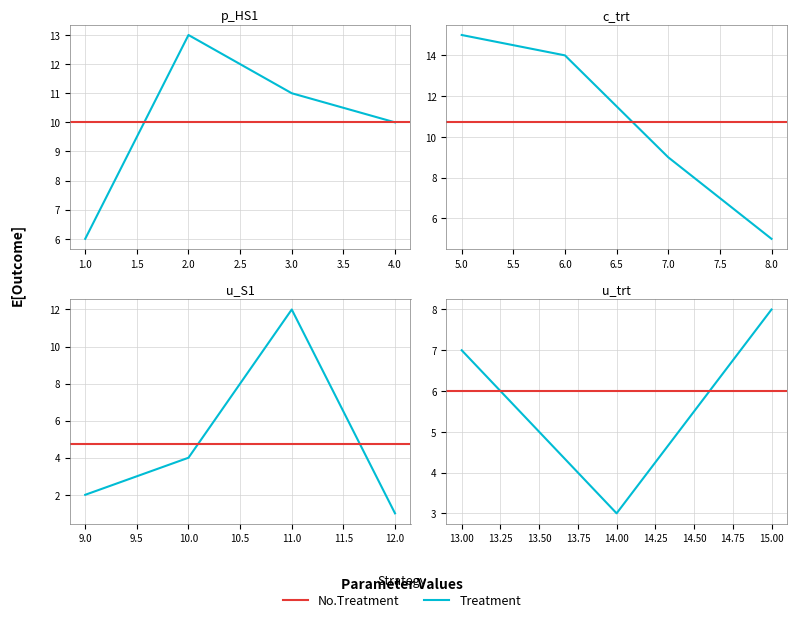

Count the number of data series in this chart.

2